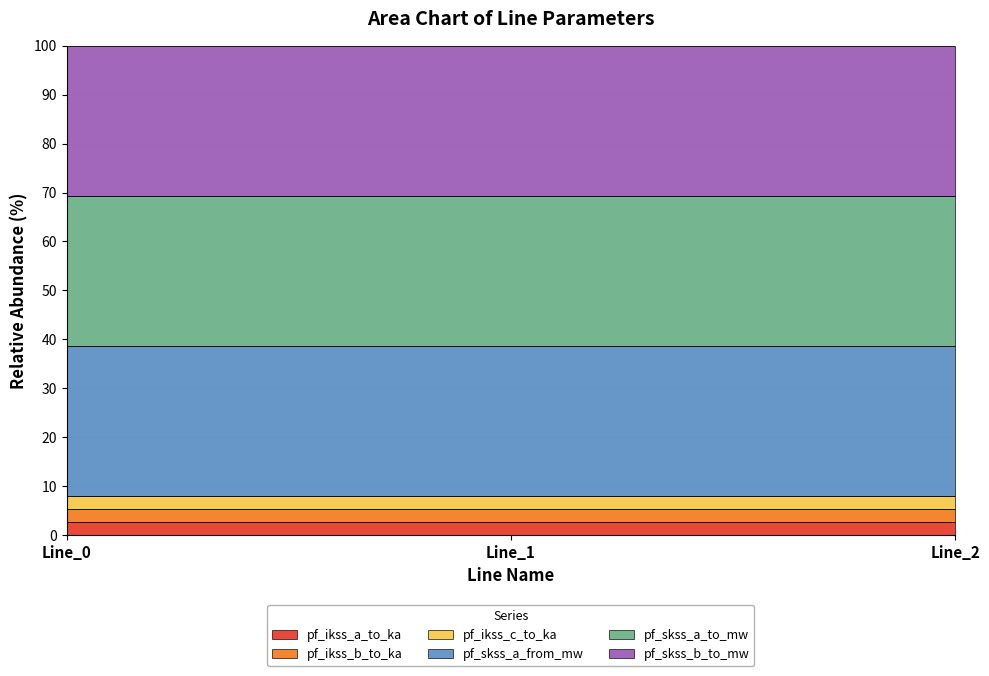

Does the chart have visible grid lines?

Yes